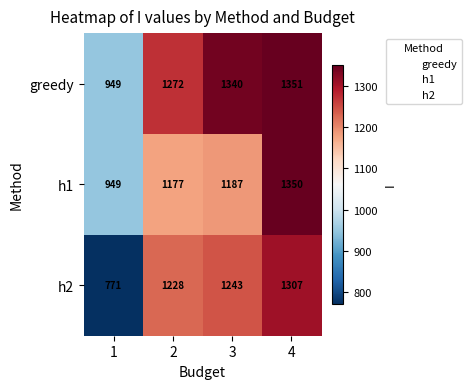

What is the smallest value displayed?

771